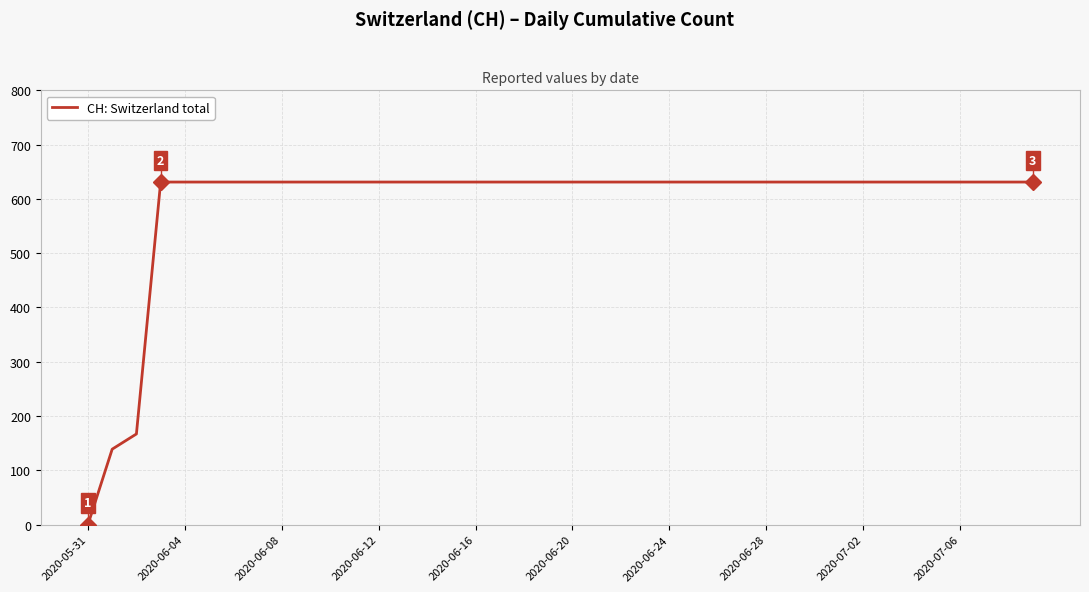

What is the difference between the maximum and minimum values?

631